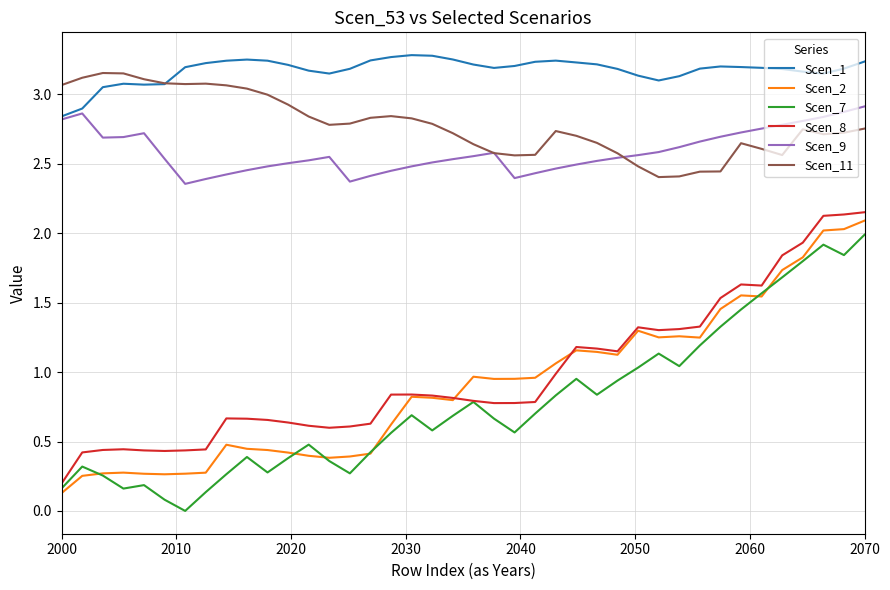

True or false: Scen_2 and Scen_11 cross at least once.

False